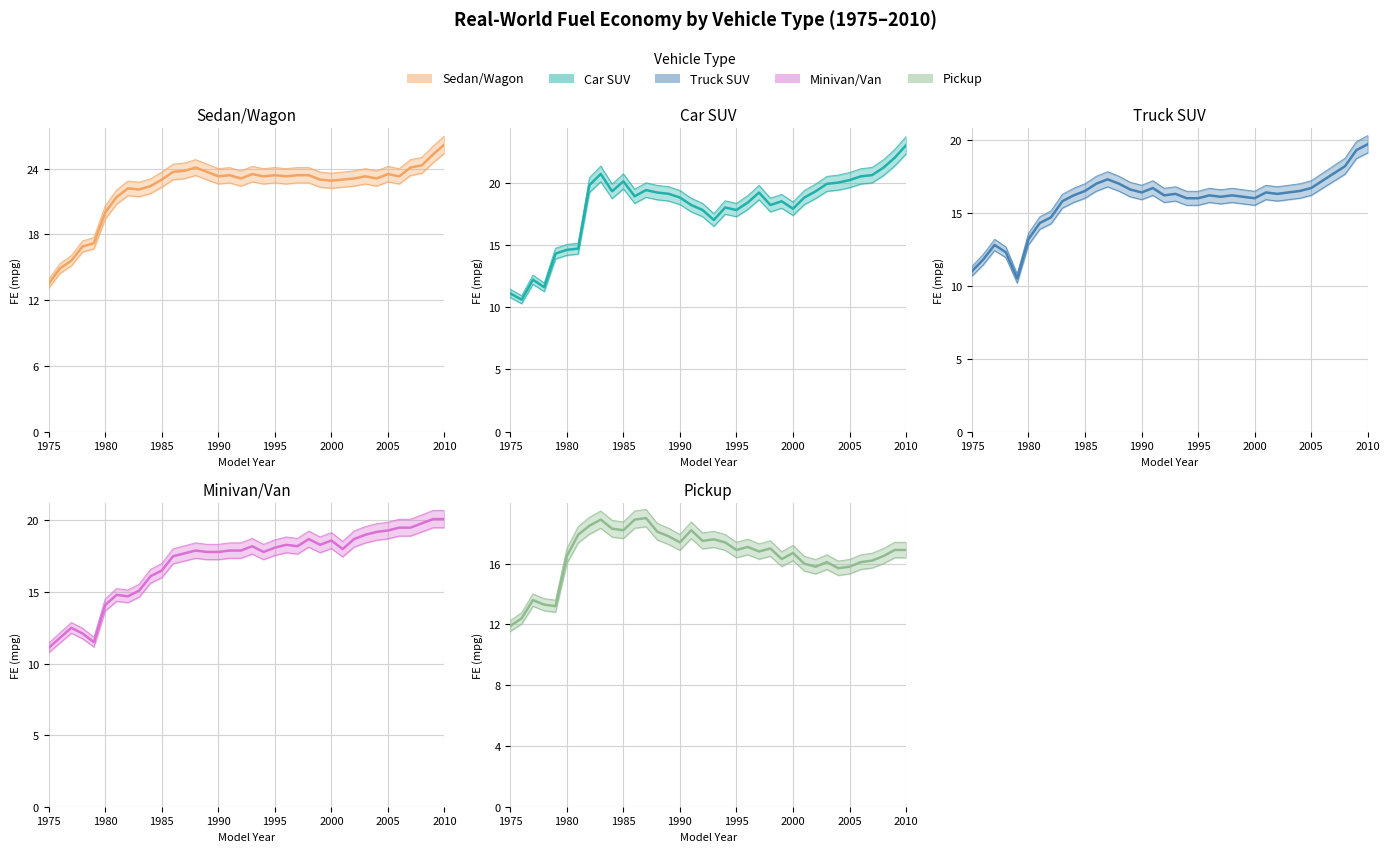

Reading right to left, list all the values displayed in this chart.

Sedan/Wagon (mean): 26.2	25.3	24.3	24.1	23.3	23.5	23.1	23.3	23.1	23.0	22.9	23.0	23.4	23.4	23.3	23.4	23.3	23.5	23.1	23.4	23.3	23.7	24.1	23.8	23.7	23.0	22.4	22.1	22.2	21.4	20.0	17.2	16.9	15.6	14.9	13.5
Car SUV (mean): 23.0	22.0	21.2	20.6	20.5	20.2	20.0	19.9	19.3	18.8	17.9	18.5	18.2	19.2	18.4	17.8	18.0	17.0	17.8	18.2	18.8	19.1	19.2	19.4	18.9	20.1	19.3	20.7	19.8	14.7	14.6	14.3	11.6	12.2	10.6	11.1
Truck SUV (mean): 19.7	19.3	18.2	17.7	17.2	16.7	16.5	16.4	16.3	16.4	16.0	16.1	16.2	16.1	16.2	16.0	16.0	16.3	16.2	16.7	16.4	16.6	17.0	17.3	17.0	16.5	16.2	15.8	14.7	14.3	13.2	10.5	12.3	12.8	11.8	11.0
Minivan/Van (mean): 20.1	20.1	19.8	19.5	19.5	19.3	19.2	19.0	18.7	18.0	18.6	18.3	18.7	18.2	18.3	18.1	17.8	18.2	17.9	17.9	17.8	17.8	17.9	17.7	17.5	16.5	16.1	15.1	14.7	14.8	14.1	11.5	12.1	12.5	11.8	11.1
Pickup (mean): 16.9	16.9	16.5	16.2	16.1	15.8	15.7	16.1	15.8	16.0	16.7	16.3	17.0	16.8	17.1	16.9	17.4	17.6	17.5	18.2	17.4	17.8	18.1	19.0	18.9	18.2	18.3	18.9	18.5	17.9	16.5	13.2	13.3	13.6	12.4	11.9